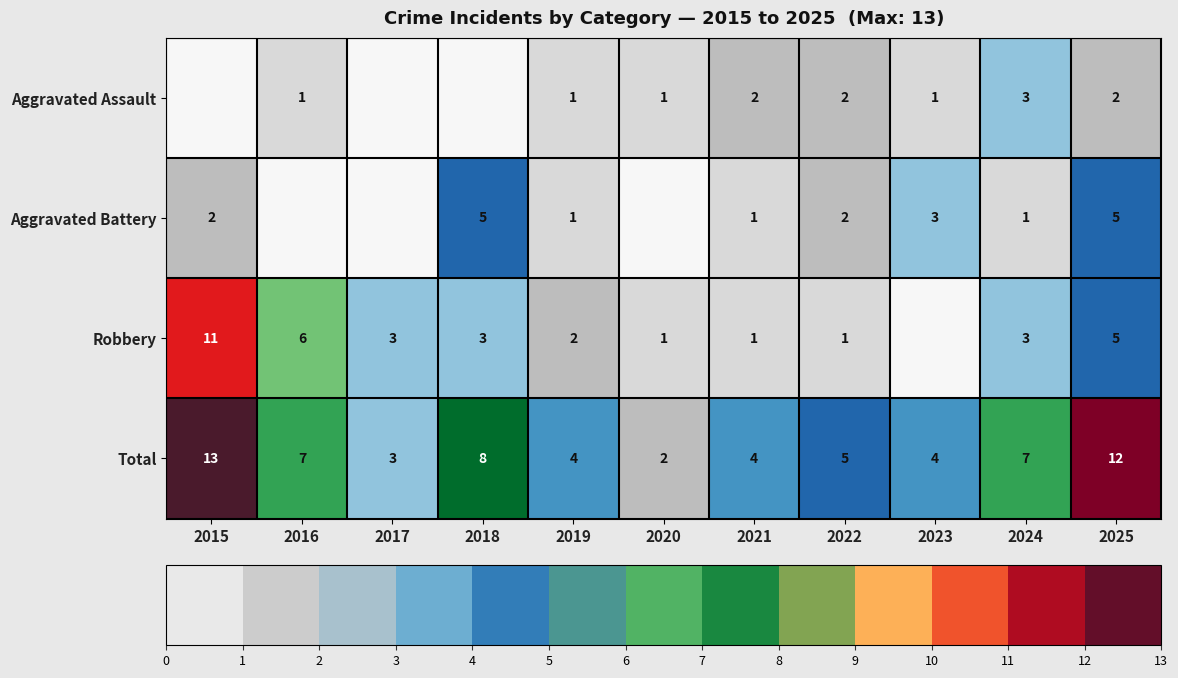

What is the highest value of the Total series?

13